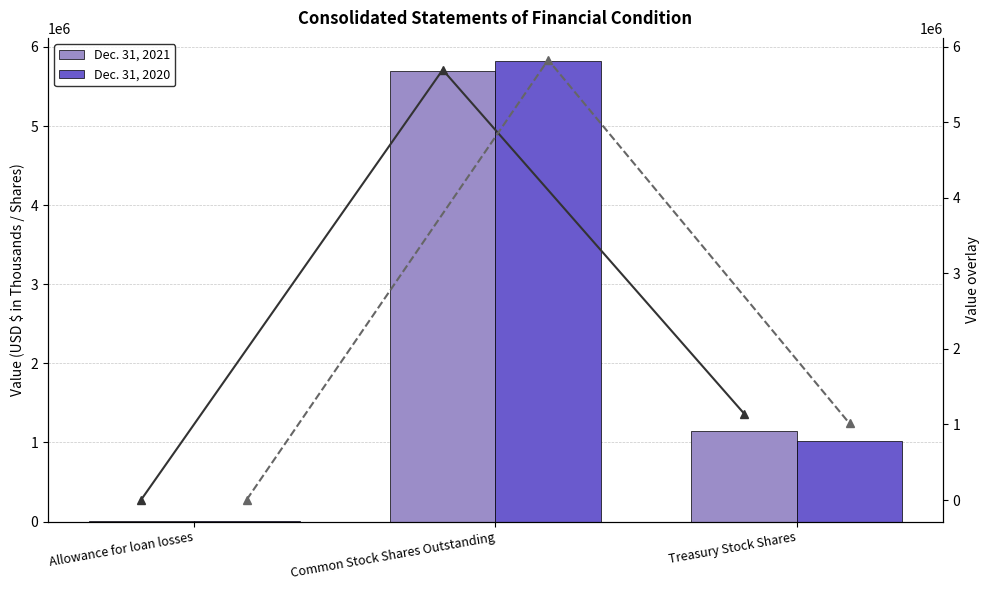

Reading right to left, what are all the values shown in this chart?

Dec. 31, 2021: 1144104	5692410	6118
Dec. 31, 2020: 1012728	5823786	5857
Dec. 31, 2021 (line): 1144104	5692410	6118
Dec. 31, 2020 (line): 1012728	5823786	5857